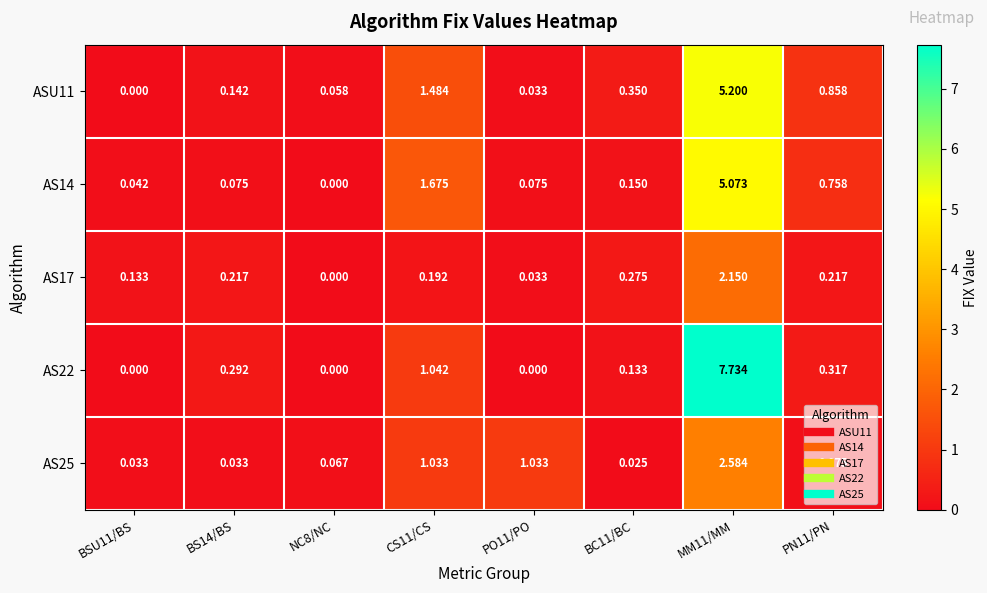

Is the value of ASU11 at MM11/MM greater than the value of AS14 at PO11/PO?

Yes